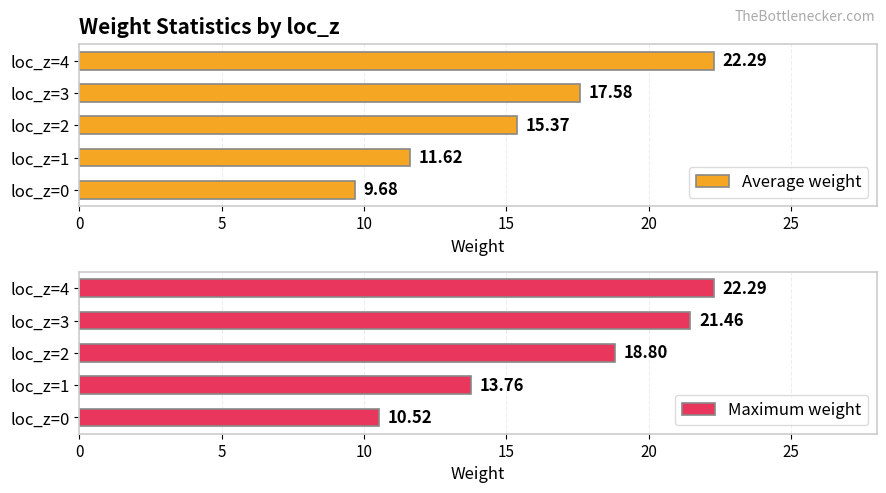

Does the chart contain any negative values?

No